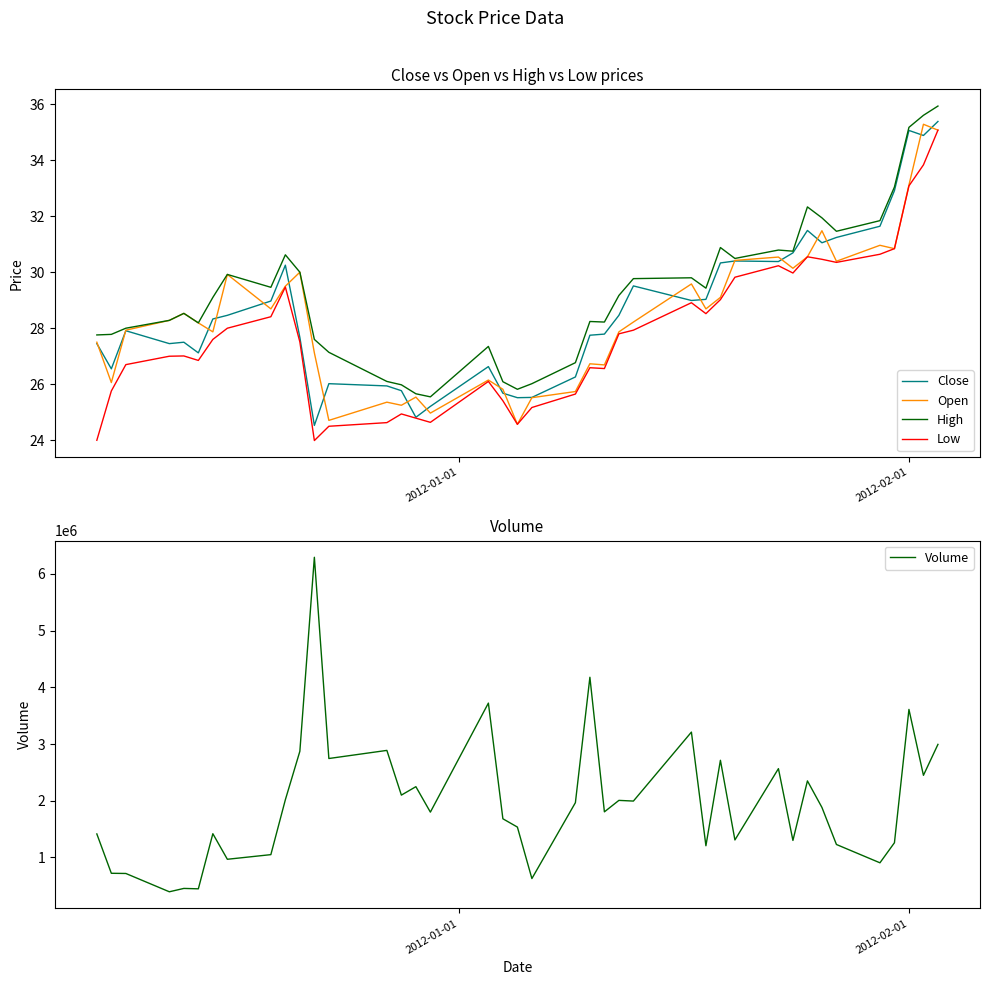

What is the highest value of the Volume series?

6294064